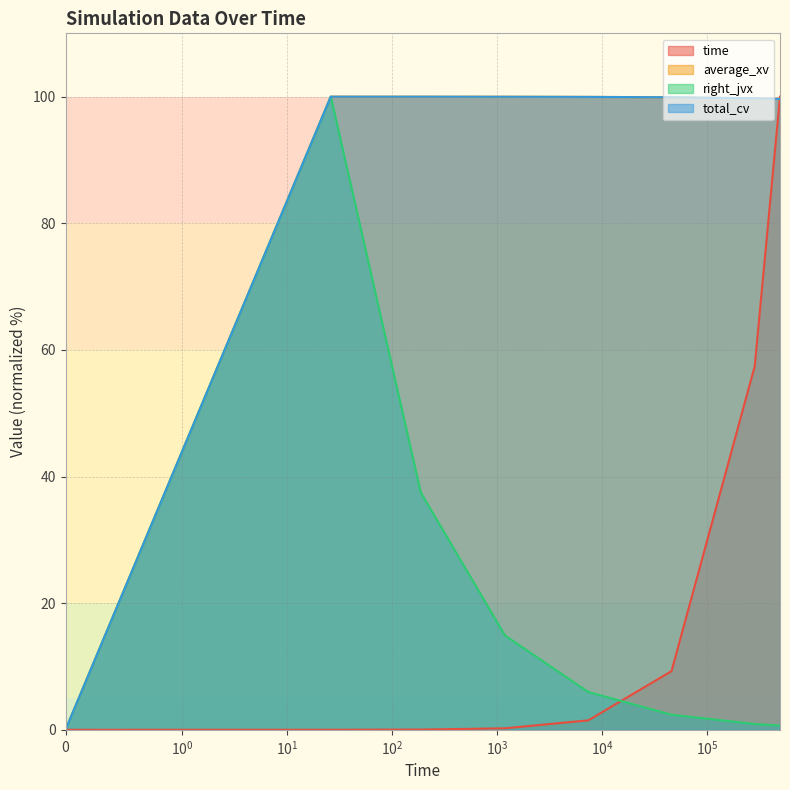

What is the label of the 8th point from the right?

25.958682112